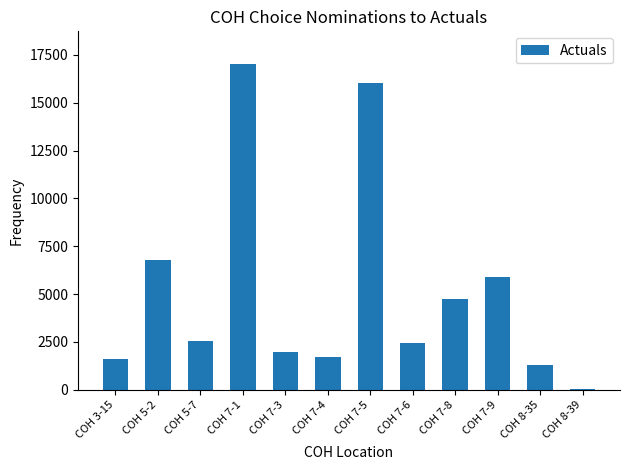

What is the approximate value at COH 7-1?

17033